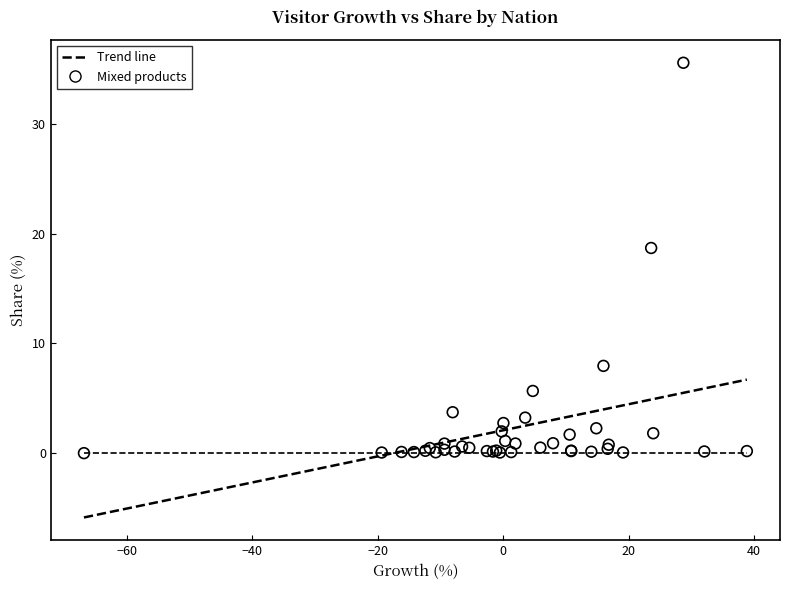

What Y value in the scatter plot is closest to 17?

18.7